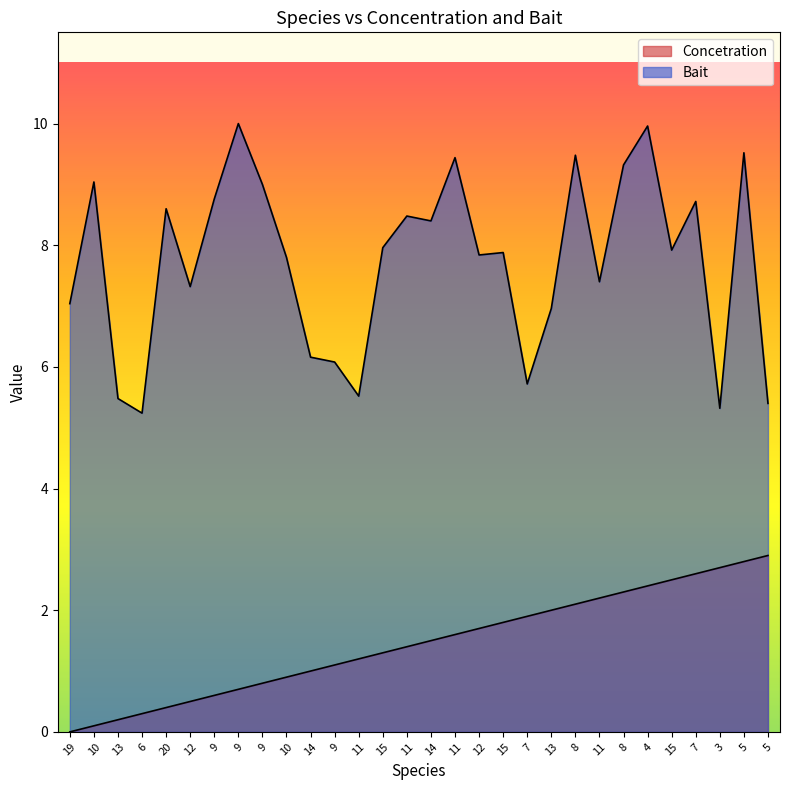

True or false: Bait and Concetration intersect in this chart.

False